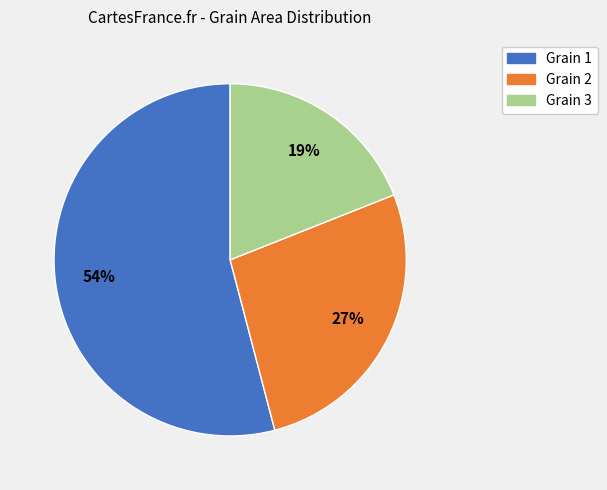

Approximately how many times larger is the value at Grain 3 compared to Grain 2?

0.7